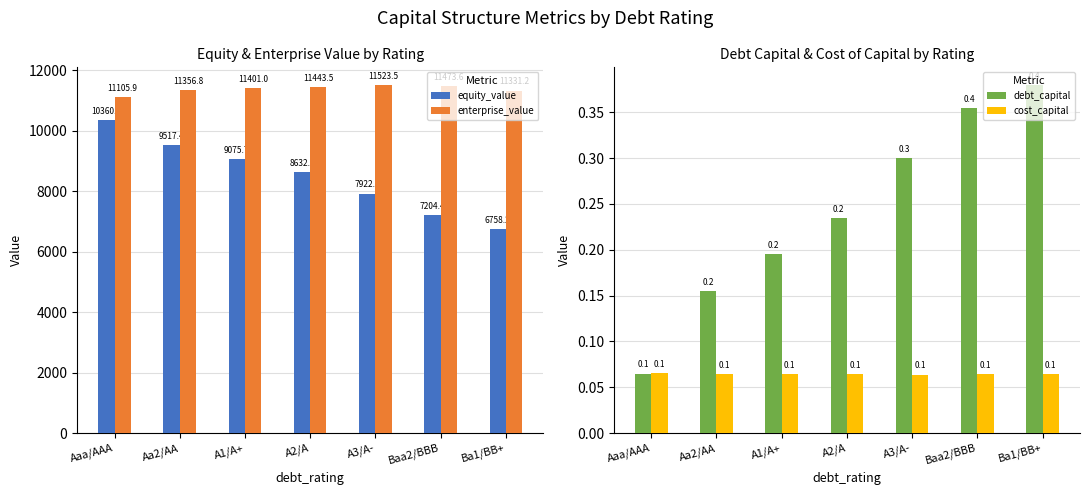

Is it true that equity_value equals 6357.9 at Aaa/AAA?

False